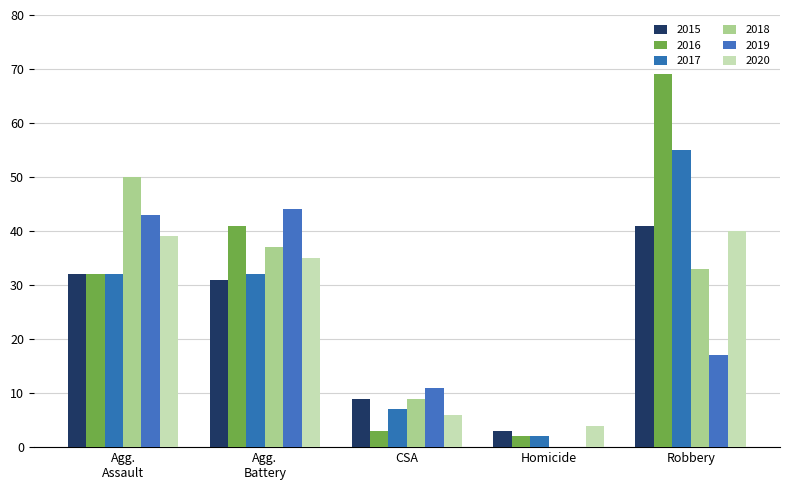

Which category has the highest value in the 2018 series?

Agg.
Assault